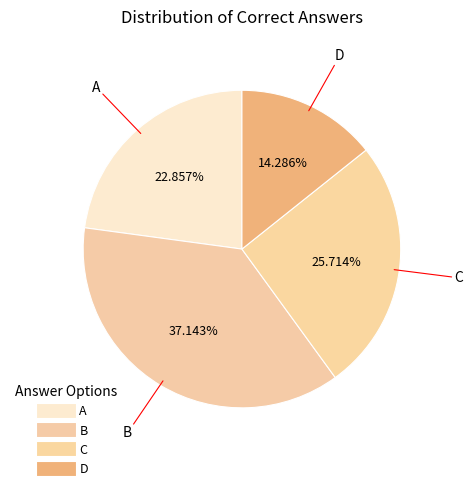

What is the ratio of the value at C to the value at D?

1.8